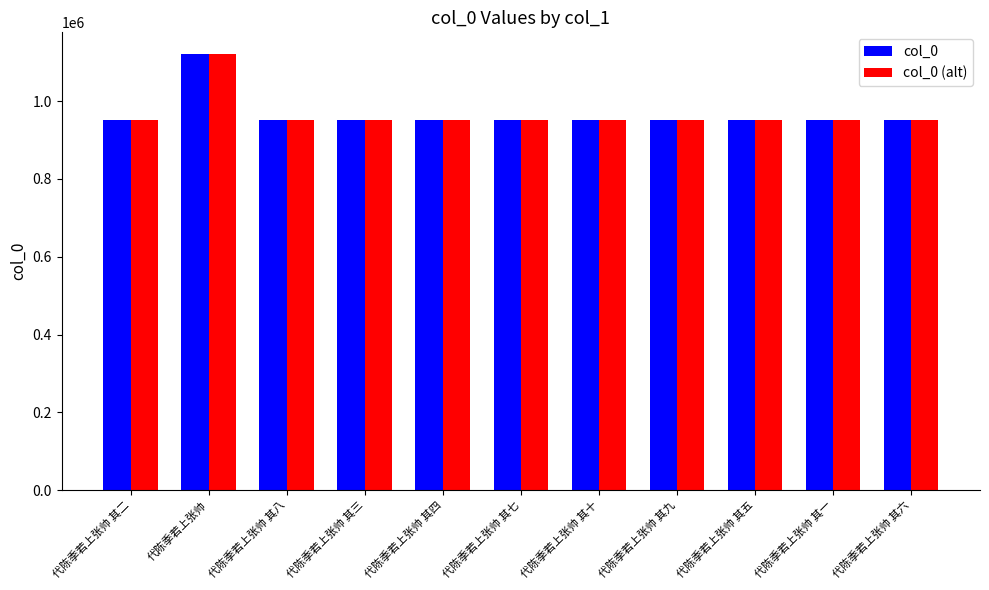

At which category is the sum across all series the highest?

代陈季若上张帅